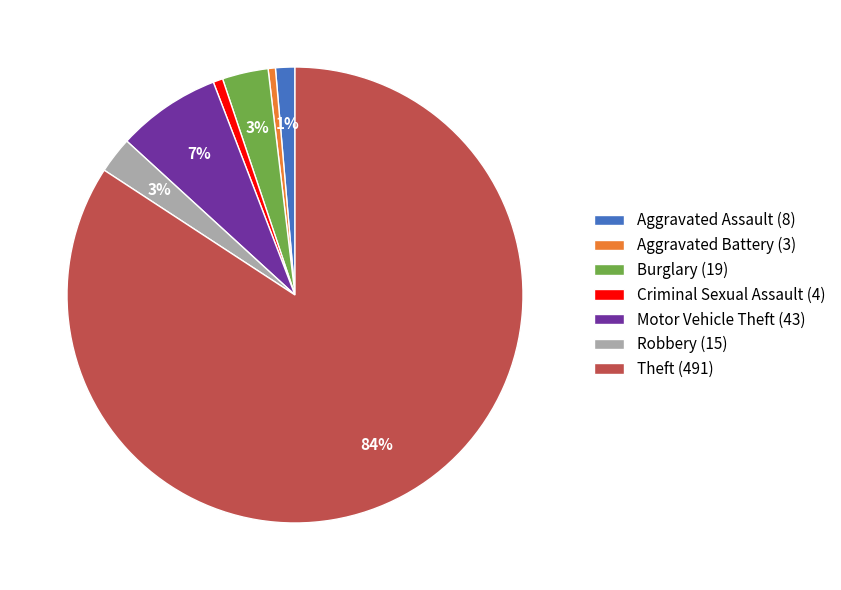

The Aggravated Assault slice represents 1% of the pie. True or false?

True